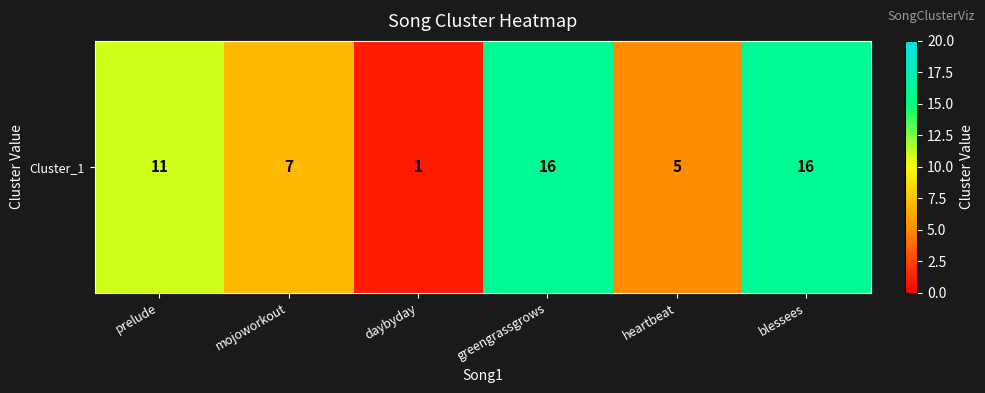

Reading left to right, transcribe all the data shown in this chart.

prelude=11	mojoworkout=7	daybyday=1	greengrassgrows=16	heartbeat=5	blessees=16